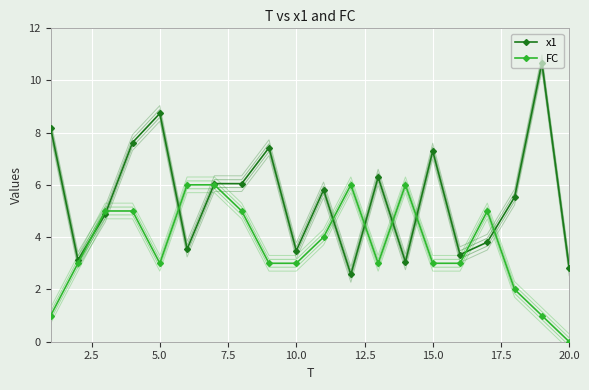

At which category does x1 reach its first local peak?

5.0